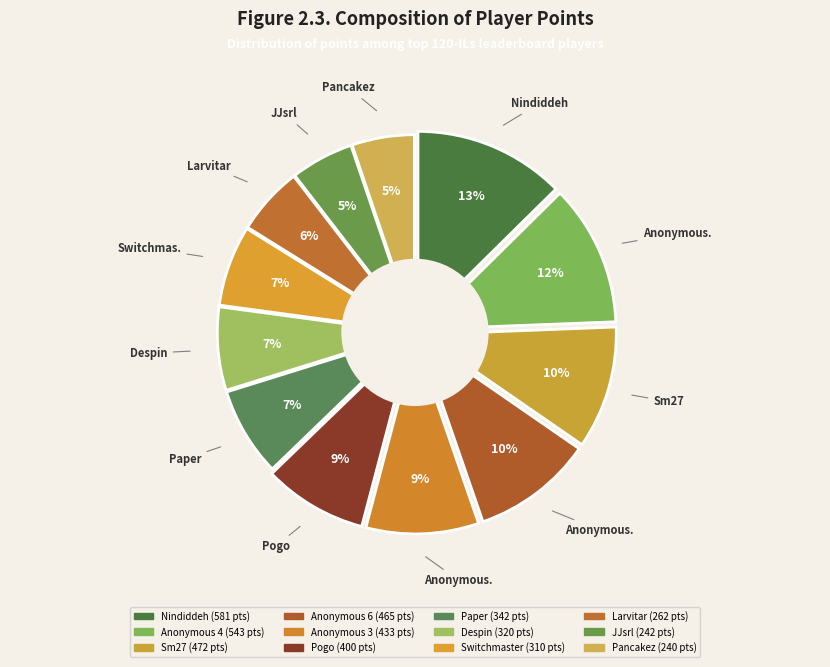

What percentage do Pogo and Larvitar together represent?

14.4%